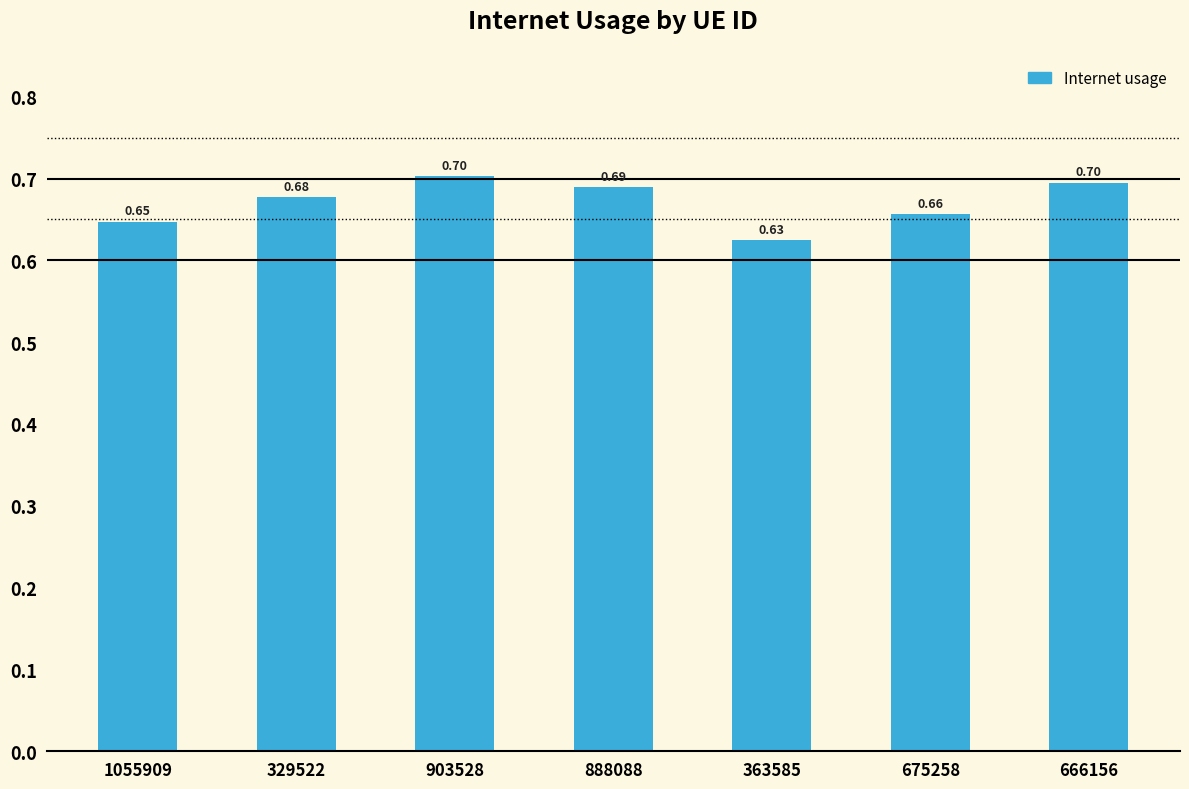

What is the label of the 1st bar from the right?

666156